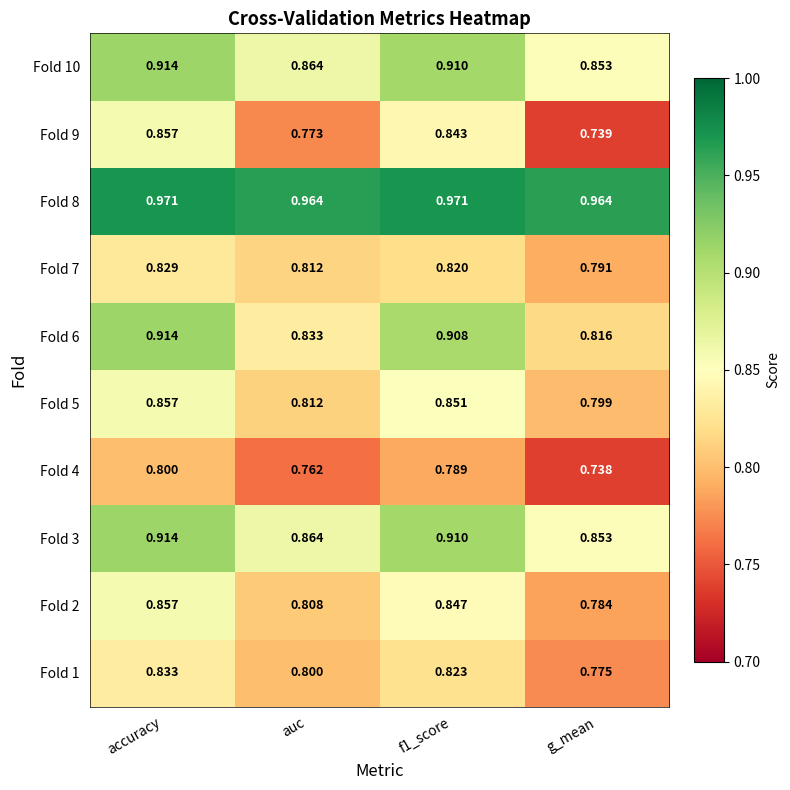

At which label is Fold 10 closest to 0?

g_mean